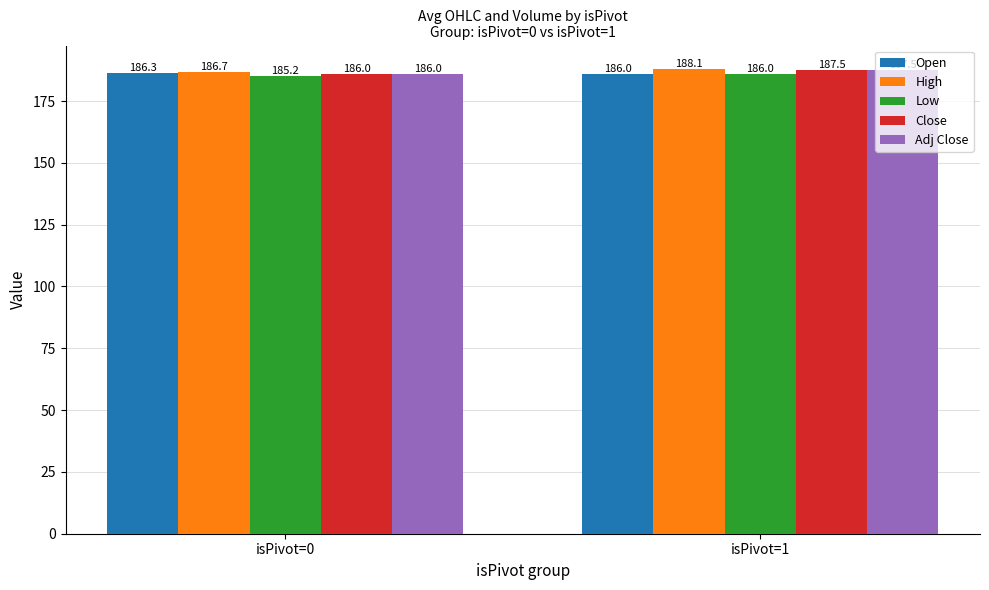

At which label does Adj Close reach its peak?

isPivot=1